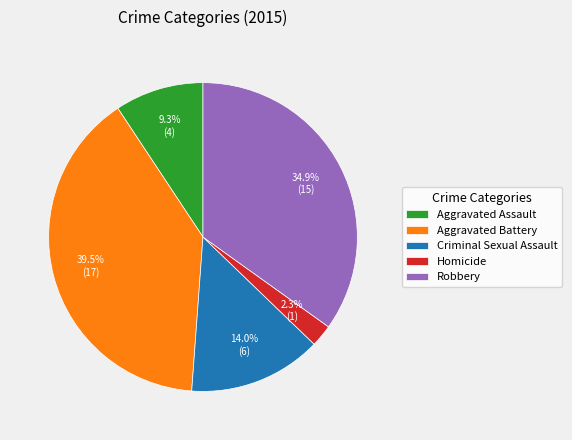

To the nearest percent, what portion does Robbery represent?

35%